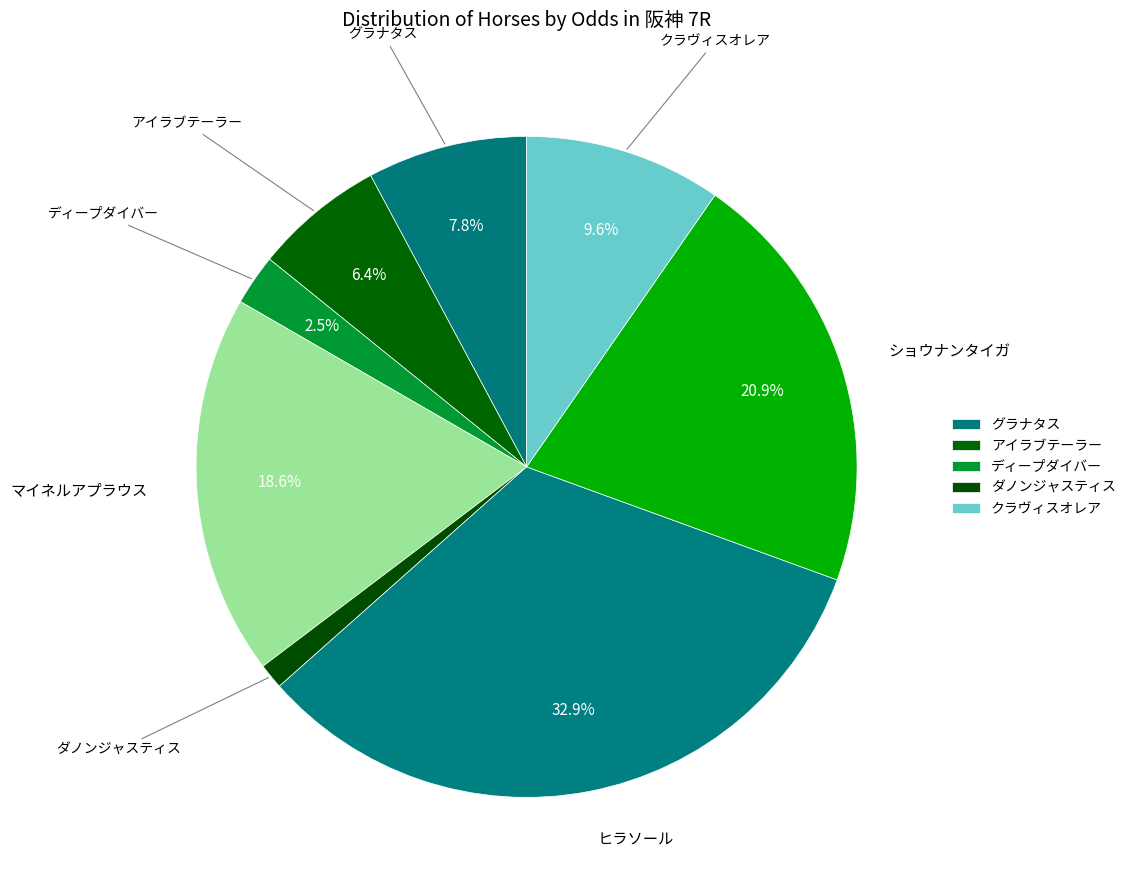

Combined, do クラヴィスオレア and アイラブテーラー account for over 50%?

No